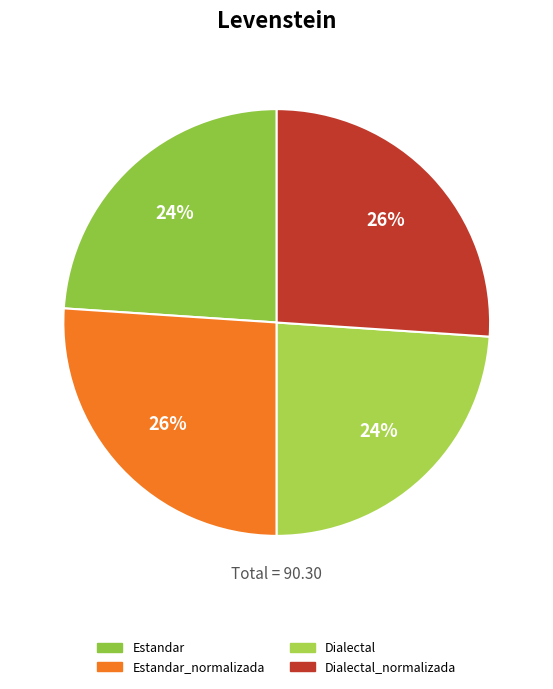

How many segments does this pie chart have?

4